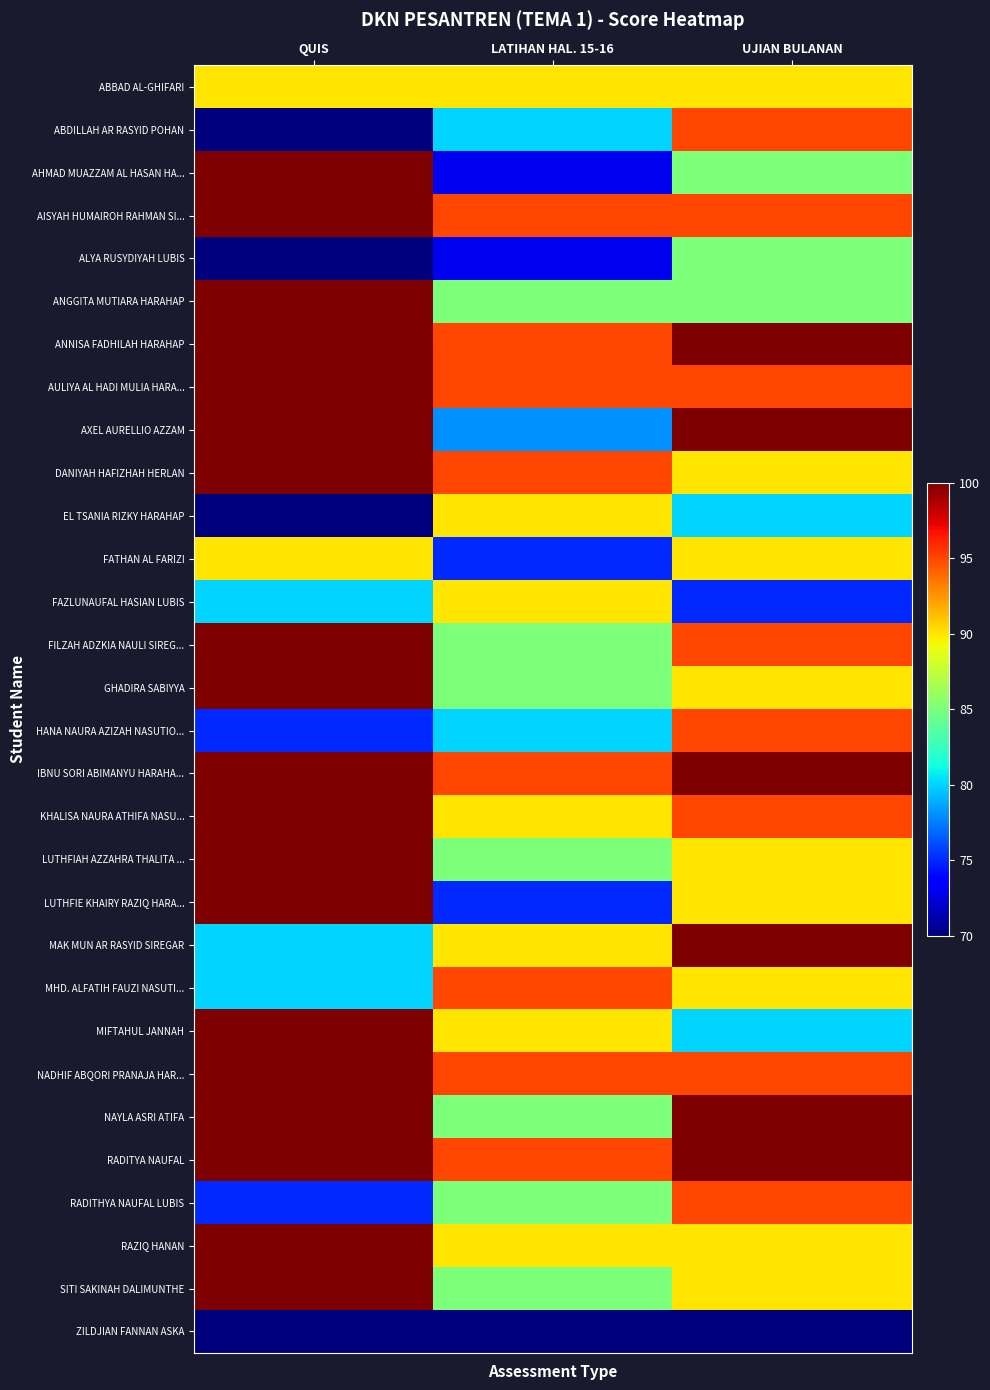

Reading right to left, extract all data points from this chart.

ABBAD AL-GHIFARI: UJIAN BULANAN=90	LATIHAN HAL. 15-16=90	QUIS=90
ABDILLAH AR RASYID POHAN: UJIAN BULANAN=95	LATIHAN HAL. 15-16=80	QUIS=70
AHMAD MUAZZAM AL HASAN HA...: UJIAN BULANAN=85	LATIHAN HAL. 15-16=73	QUIS=100
AISYAH HUMAIROH RAHMAN SI...: UJIAN BULANAN=95	LATIHAN HAL. 15-16=95	QUIS=100
ALYA RUSYDIYAH LUBIS: UJIAN BULANAN=85	LATIHAN HAL. 15-16=73	QUIS=70
ANGGITA MUTIARA HARAHAP: UJIAN BULANAN=85	LATIHAN HAL. 15-16=85	QUIS=100
ANNISA FADHILAH HARAHAP: UJIAN BULANAN=100	LATIHAN HAL. 15-16=95	QUIS=100
AULIYA AL HADI MULIA HARA...: UJIAN BULANAN=95	LATIHAN HAL. 15-16=95	QUIS=100
AXEL AURELLIO AZZAM: UJIAN BULANAN=100	LATIHAN HAL. 15-16=78	QUIS=100
DANIYAH HAFIZHAH HERLAN: UJIAN BULANAN=90	LATIHAN HAL. 15-16=95	QUIS=100
EL TSANIA RIZKY HARAHAP: UJIAN BULANAN=80	LATIHAN HAL. 15-16=90	QUIS=70
FATHAN AL FARIZI: UJIAN BULANAN=90	LATIHAN HAL. 15-16=75	QUIS=90
FAZLUNAUFAL HASIAN LUBIS: UJIAN BULANAN=75	LATIHAN HAL. 15-16=90	QUIS=80
FILZAH ADZKIA NAULI SIREG...: UJIAN BULANAN=95	LATIHAN HAL. 15-16=85	QUIS=100
GHADIRA SABIYYA: UJIAN BULANAN=90	LATIHAN HAL. 15-16=85	QUIS=100
HANA NAURA AZIZAH NASUTIO...: UJIAN BULANAN=95	LATIHAN HAL. 15-16=80	QUIS=75
IBNU SORI ABIMANYU HARAHA...: UJIAN BULANAN=100	LATIHAN HAL. 15-16=95	QUIS=100
KHALISA NAURA ATHIFA NASU...: UJIAN BULANAN=95	LATIHAN HAL. 15-16=90	QUIS=100
LUTHFIAH AZZAHRA THALITA ...: UJIAN BULANAN=90	LATIHAN HAL. 15-16=85	QUIS=100
LUTHFIE KHAIRY RAZIQ HARA...: UJIAN BULANAN=90	LATIHAN HAL. 15-16=75	QUIS=100
MAK MUN AR RASYID SIREGAR: UJIAN BULANAN=100	LATIHAN HAL. 15-16=90	QUIS=80
MHD. ALFATIH FAUZI NASUTI...: UJIAN BULANAN=90	LATIHAN HAL. 15-16=95	QUIS=80
MIFTAHUL JANNAH: UJIAN BULANAN=80	LATIHAN HAL. 15-16=90	QUIS=100
NADHIF ABQORI PRANAJA HAR...: UJIAN BULANAN=95	LATIHAN HAL. 15-16=95	QUIS=100
NAYLA ASRI ATIFA: UJIAN BULANAN=100	LATIHAN HAL. 15-16=85	QUIS=100
RADITYA NAUFAL: UJIAN BULANAN=100	LATIHAN HAL. 15-16=95	QUIS=100
RADITHYA NAUFAL LUBIS: UJIAN BULANAN=95	LATIHAN HAL. 15-16=85	QUIS=75
RAZIQ HANAN: UJIAN BULANAN=90	LATIHAN HAL. 15-16=90	QUIS=100
SITI SAKINAH DALIMUNTHE: UJIAN BULANAN=90	LATIHAN HAL. 15-16=85	QUIS=100
ZILDJIAN FANNAN ASKA: UJIAN BULANAN=70	LATIHAN HAL. 15-16=70	QUIS=70